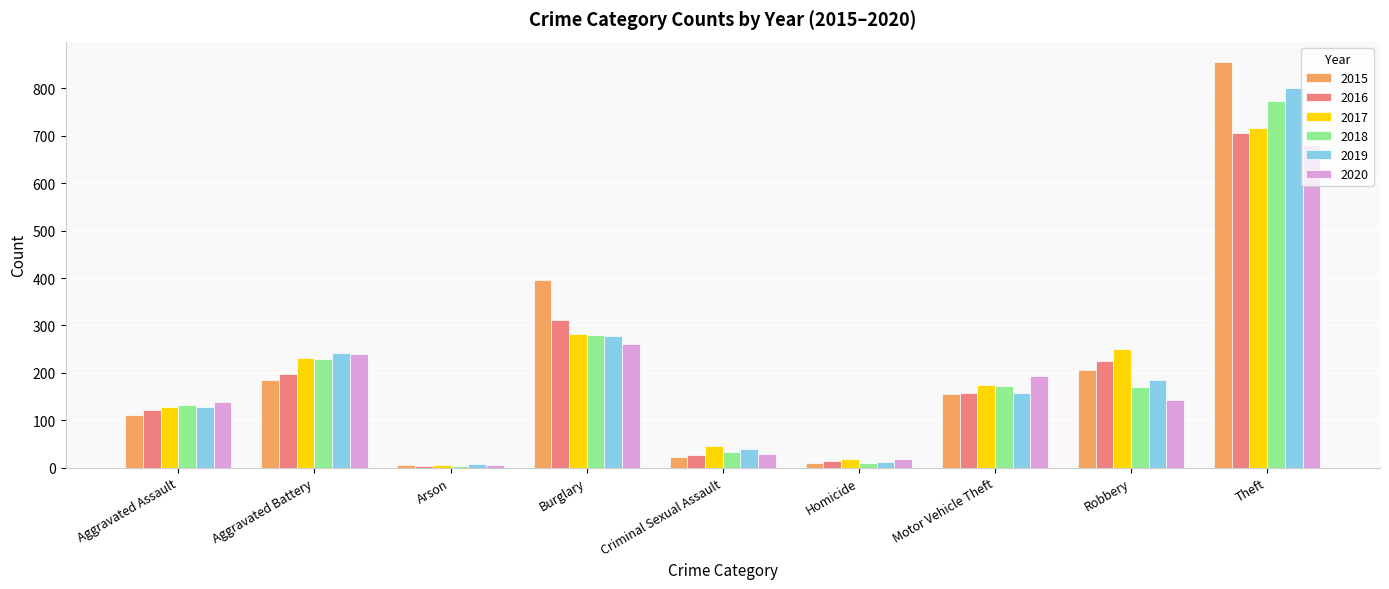

How many bars are there in total?

54